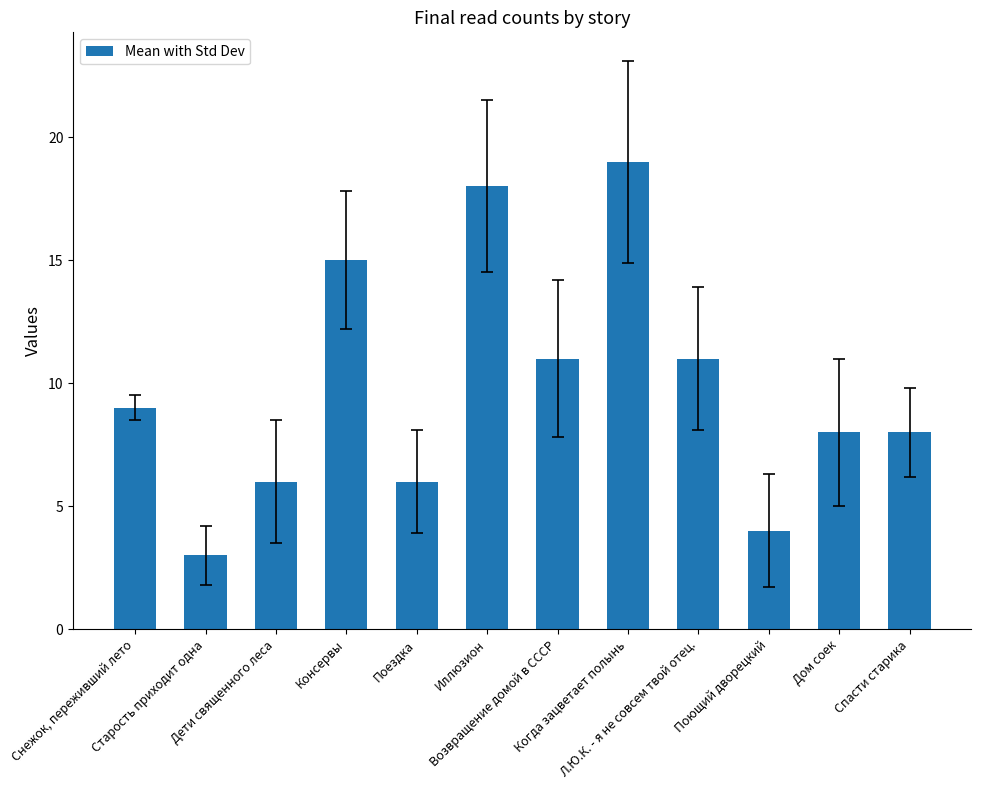

What is the greatest value displayed?

19